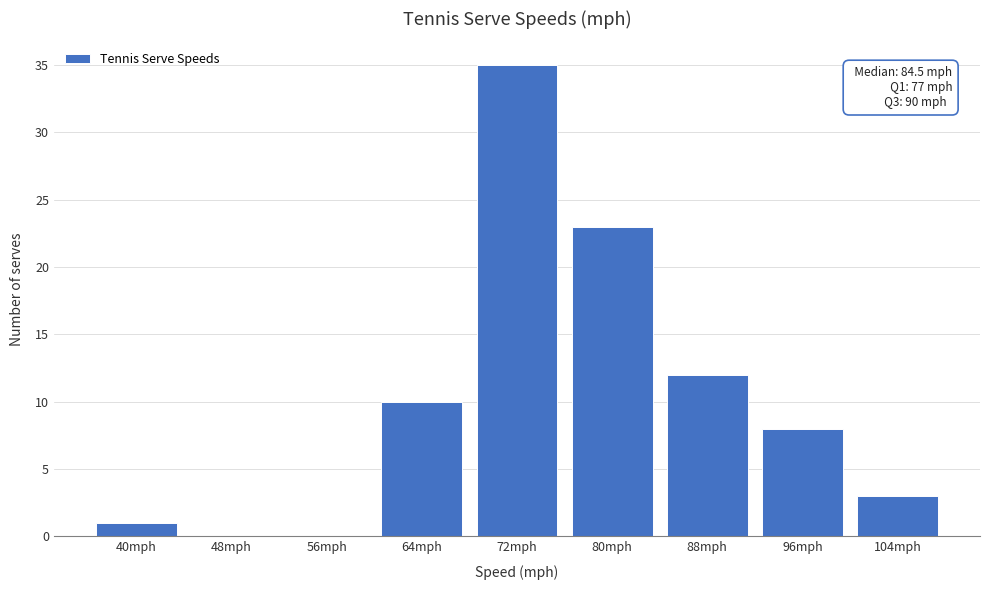

Reading left to right, extract all data points from this chart.

40mph=1	48mph=0	56mph=0	64mph=10	72mph=35	80mph=23	88mph=12	96mph=8	104mph=3